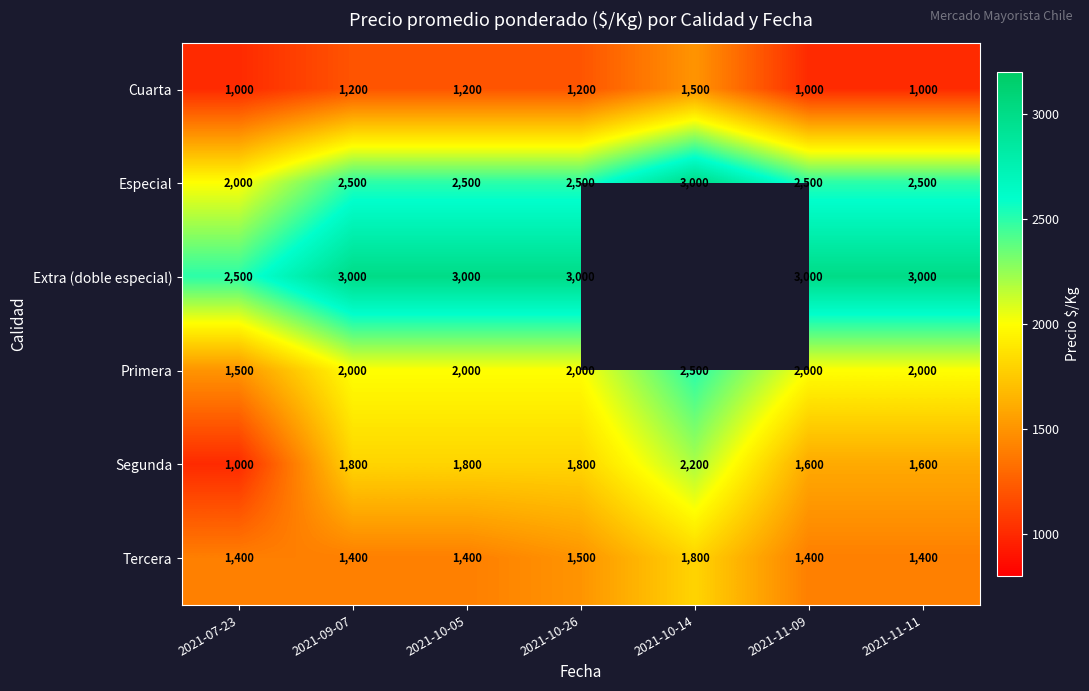

Is it true that Extra (doble especial) equals 821 at 2021-11-09?

False